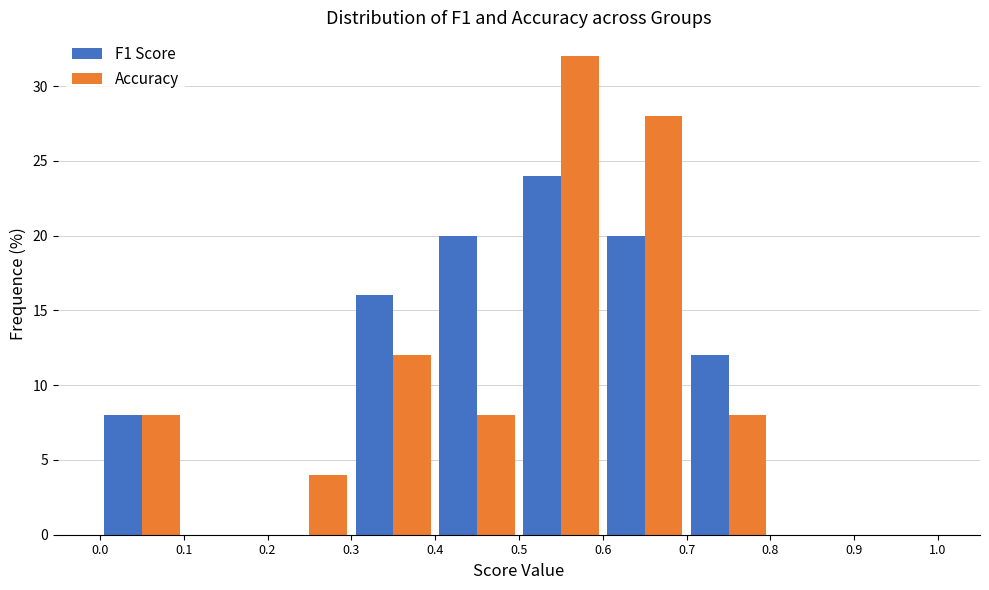

What is the height of the F1 Score bar covering 0.0 to 0.1 on the x-axis? The values are not printed on the chart, so give them approximately, as read against the axis.

8